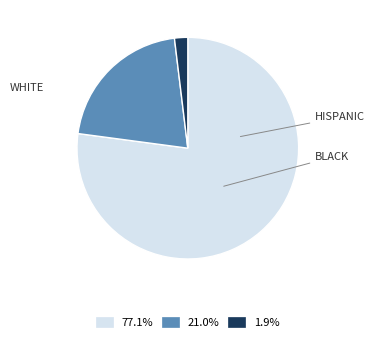

Is there any slice that represents more than half of the pie?

Yes